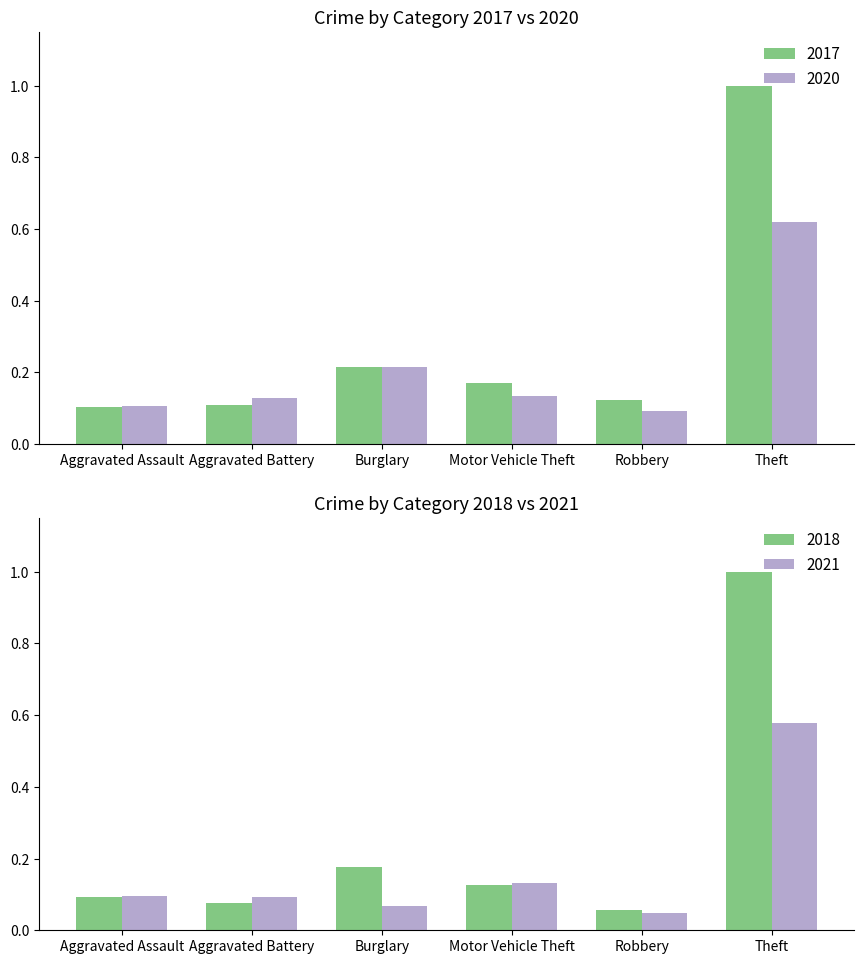

What is the minimum value shown in the chart?

0.1